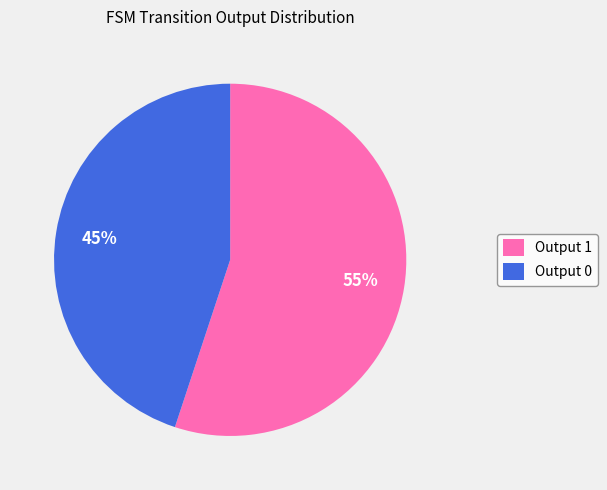

Which slice is the largest?

Output 1